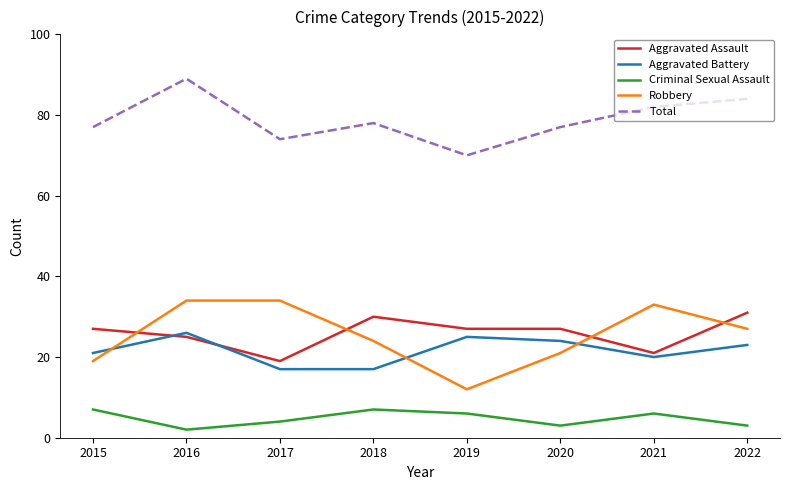

At how many categories does at least one series exceed 67?

8